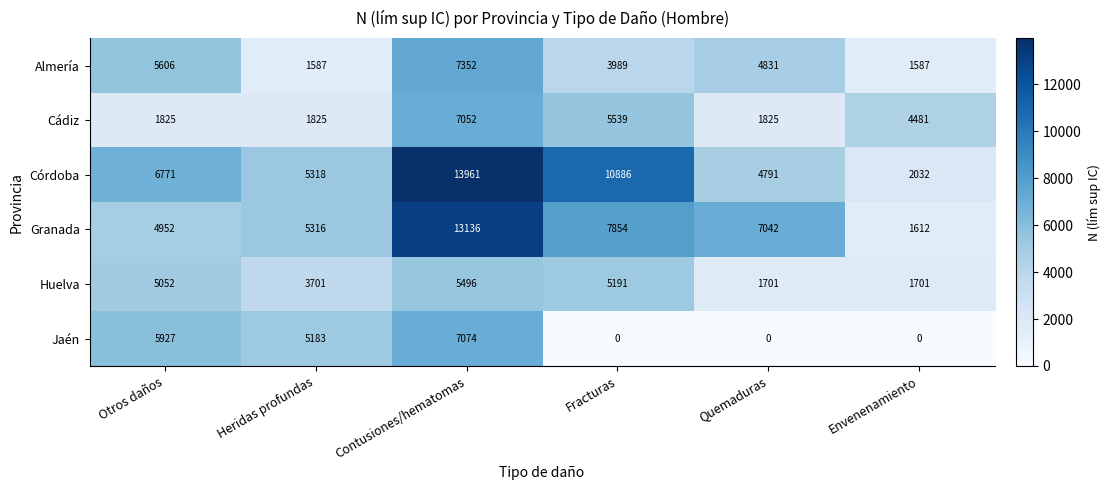

Which series has the largest total across all categories?

Córdoba